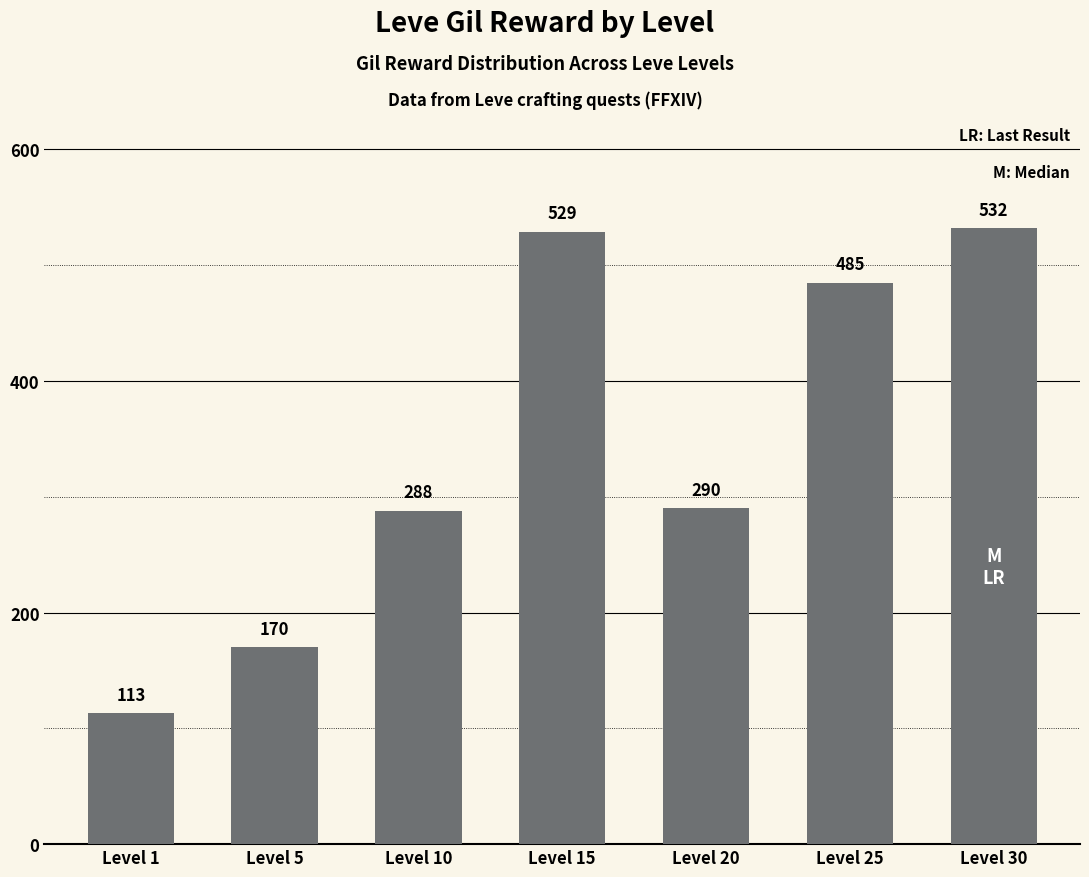

How many series are shown in this chart?

1